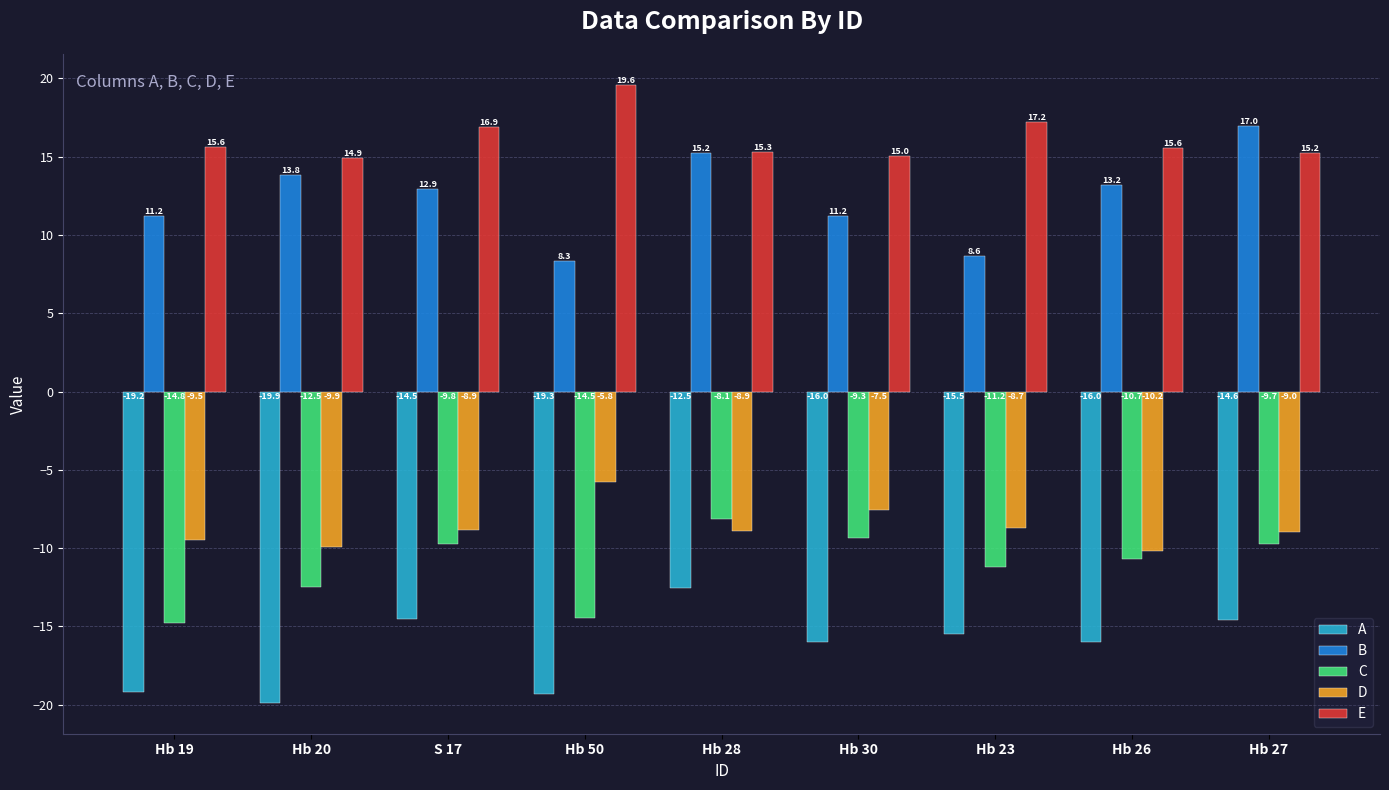

What is the value of the E bar at the 6th from the left?

15.0